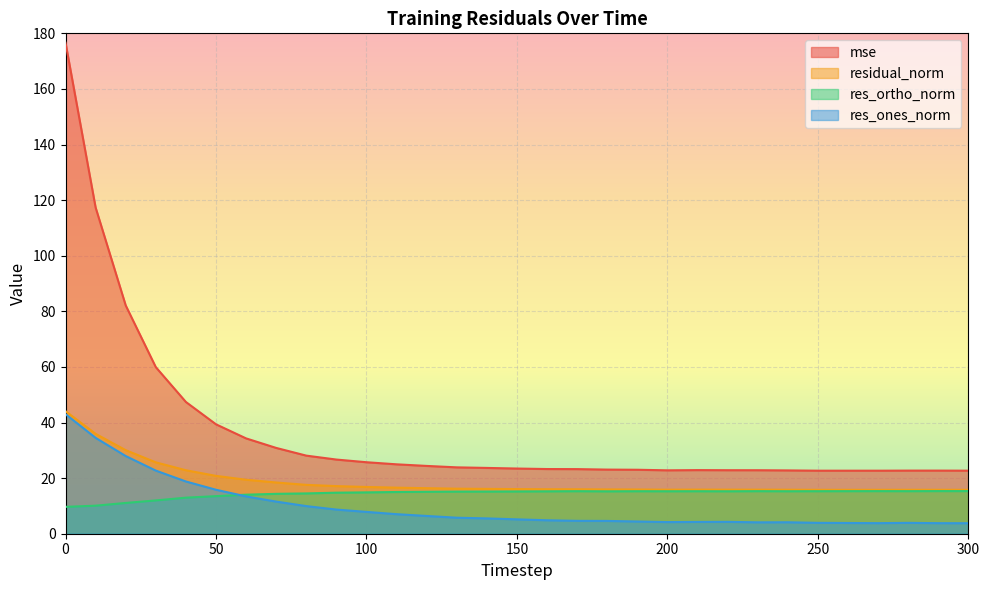

At how many categories does at least one series exceed 162?

1